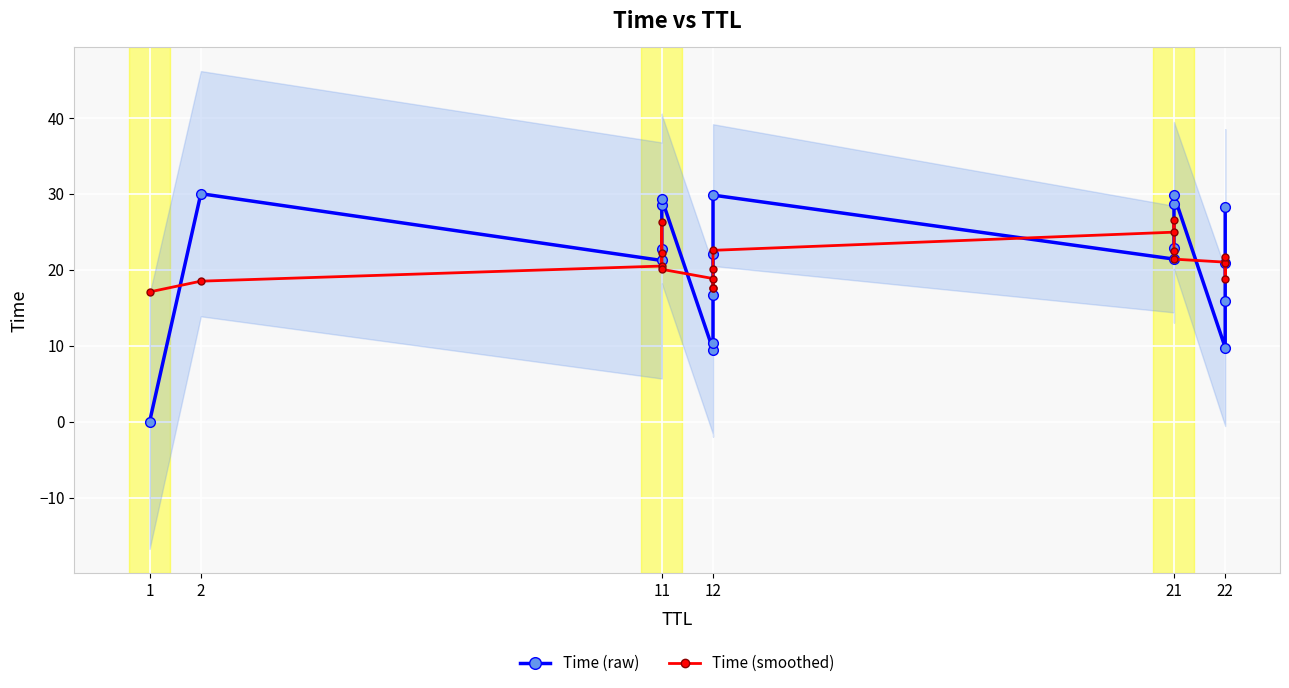

Is this an area chart (filled region under the line)?

No